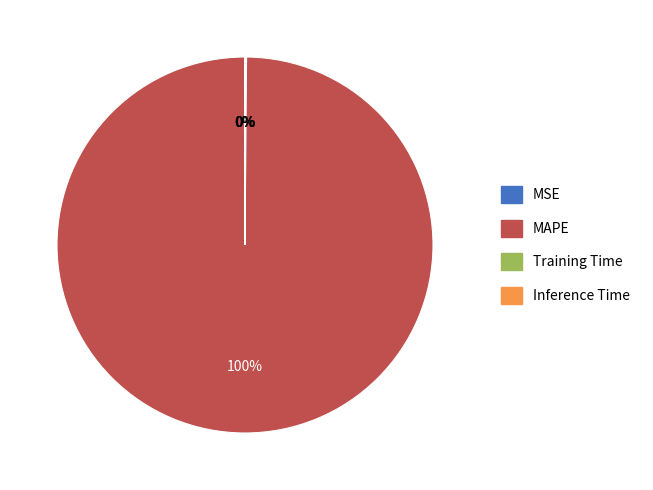

What is the majority slice?

MAPE